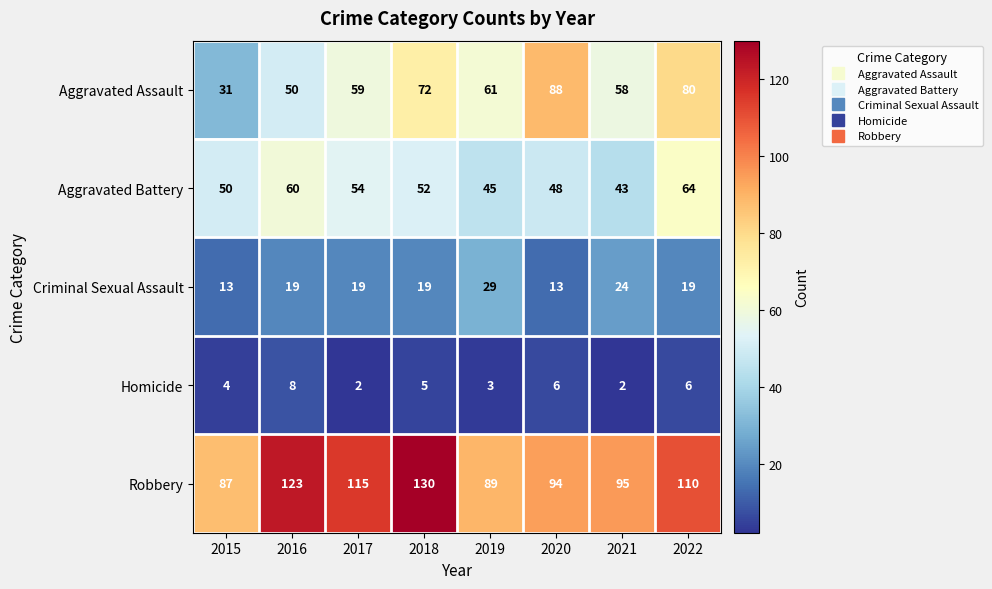

Which series has the widest spread of values?

Aggravated Assault